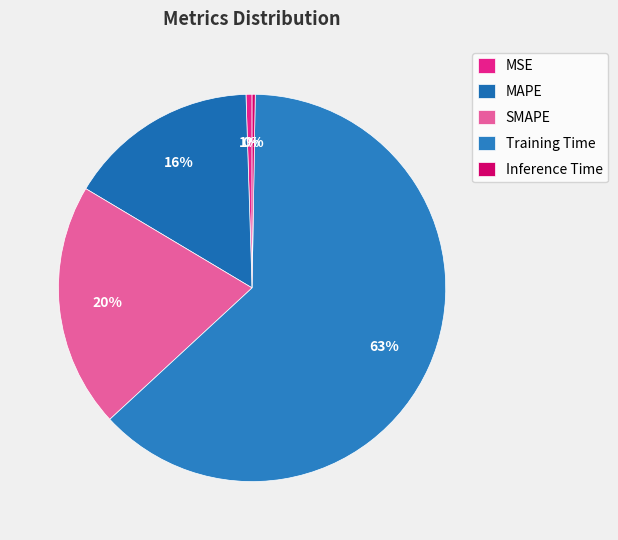

To the nearest percent, what percentage of the pie is SMAPE?

20%